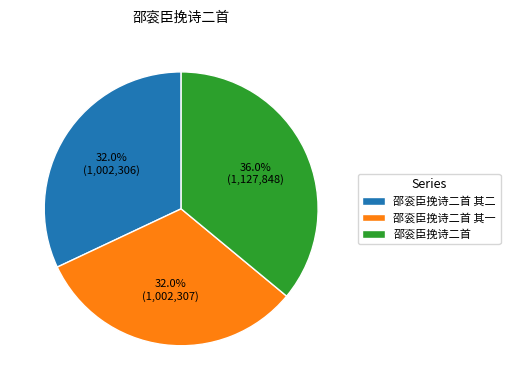

Which slice is the largest?

邵衮臣挽诗二首